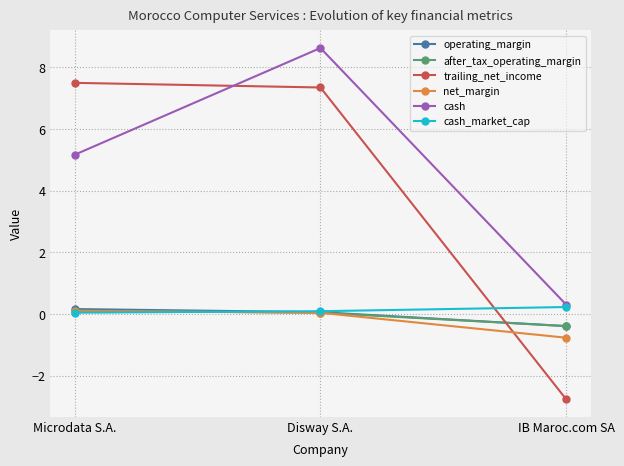

True or false: trailing_net_income has a value of 7.3 at Disway S.A..

True